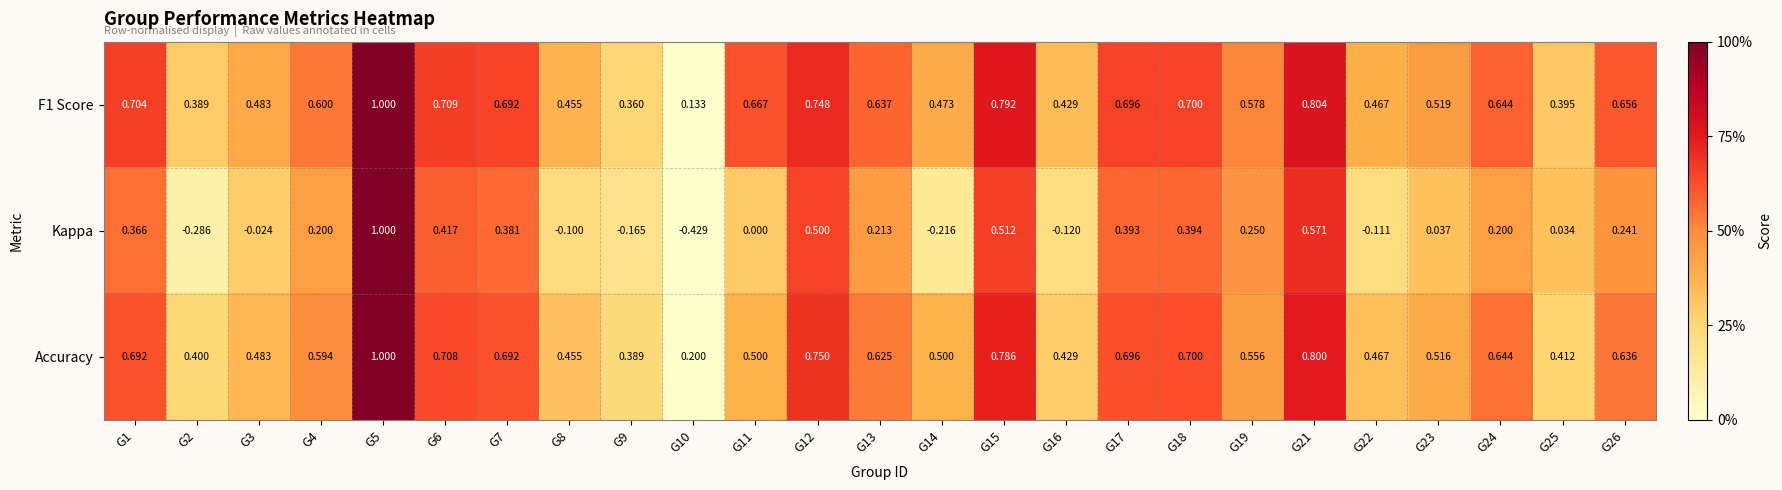

Which series has the widest spread of values?

Kappa